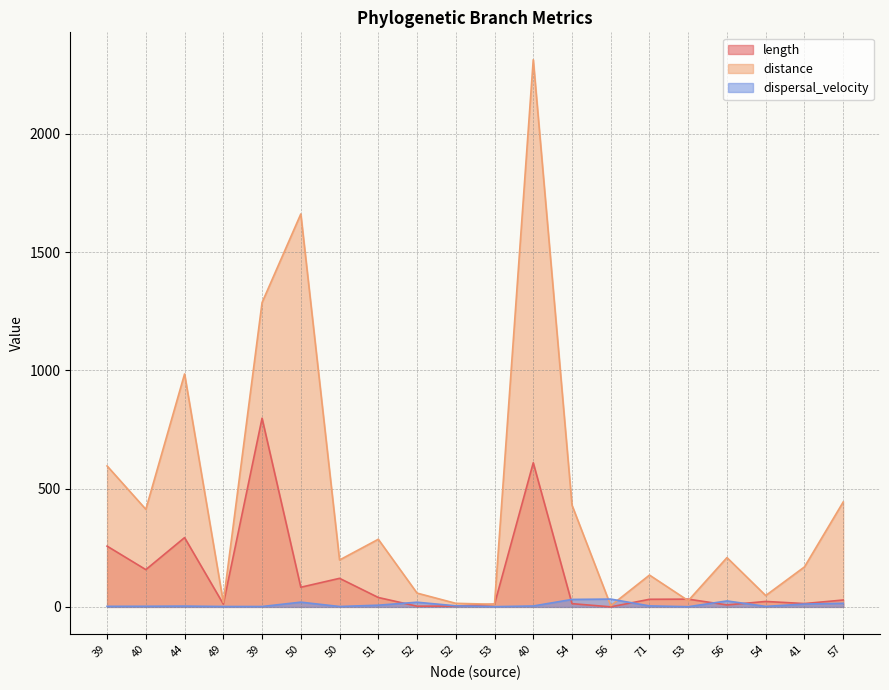

How many lines are shown in the chart?

3